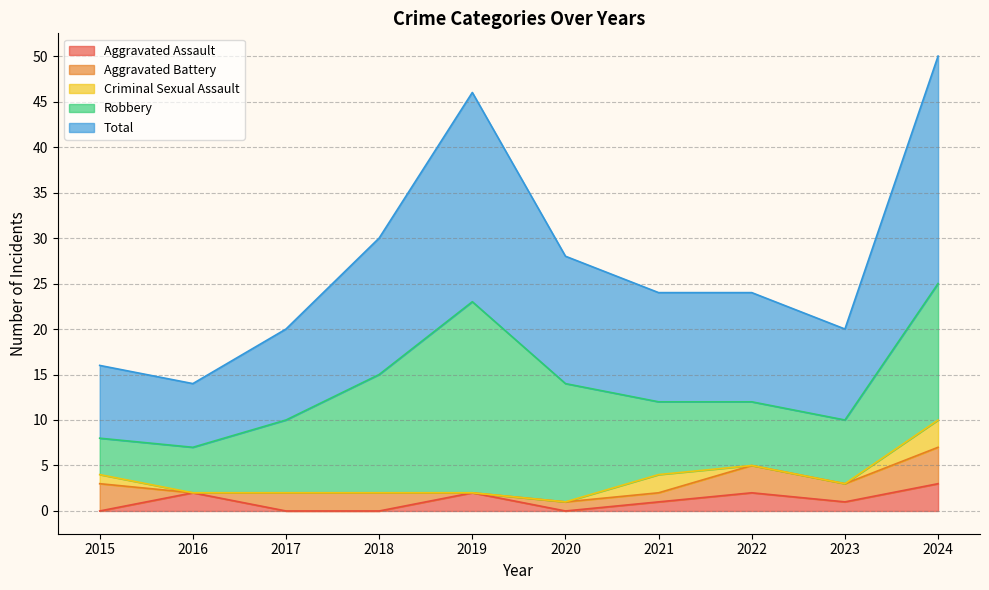

In Total, how many points are lower than both neighbors (excluding endpoints)?

2